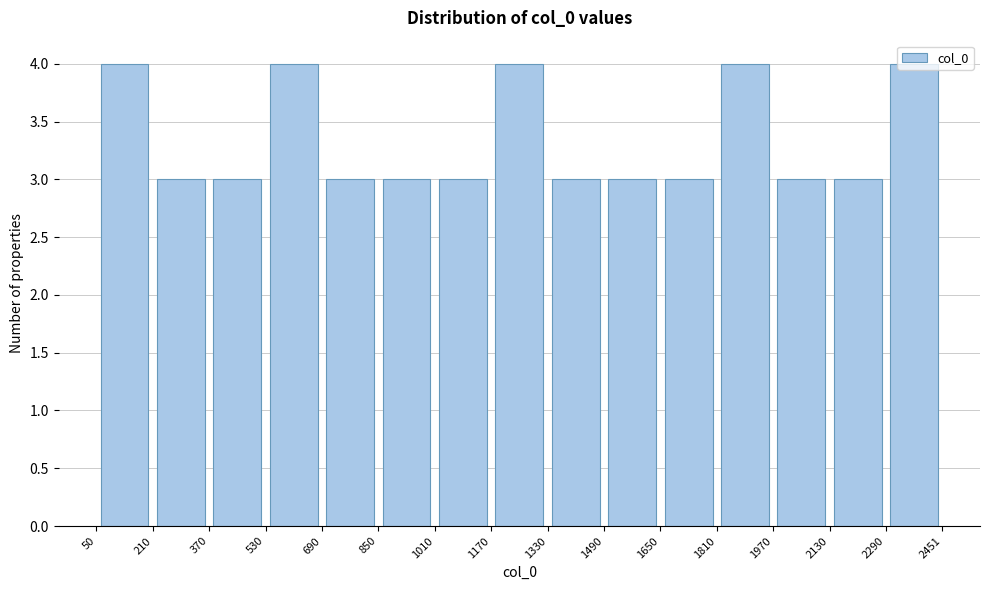

Reading left to right, list every bar in this chart as the range it spans on the x-axis followed by its height. The values are not printed on the chart, so give them approximately, as read against the axis.

50 to 210: 4
210 to 370: 3
370 to 530: 3
530 to 690: 4
690 to 850: 3
850 to 1010: 3
1010 to 1170: 3
1170 to 1330: 4
1330 to 1490: 3
1490 to 1650: 3
1650 to 1810: 3
1810 to 1970: 4
1970 to 2130: 3
2130 to 2290: 3
2290 to 2451: 4